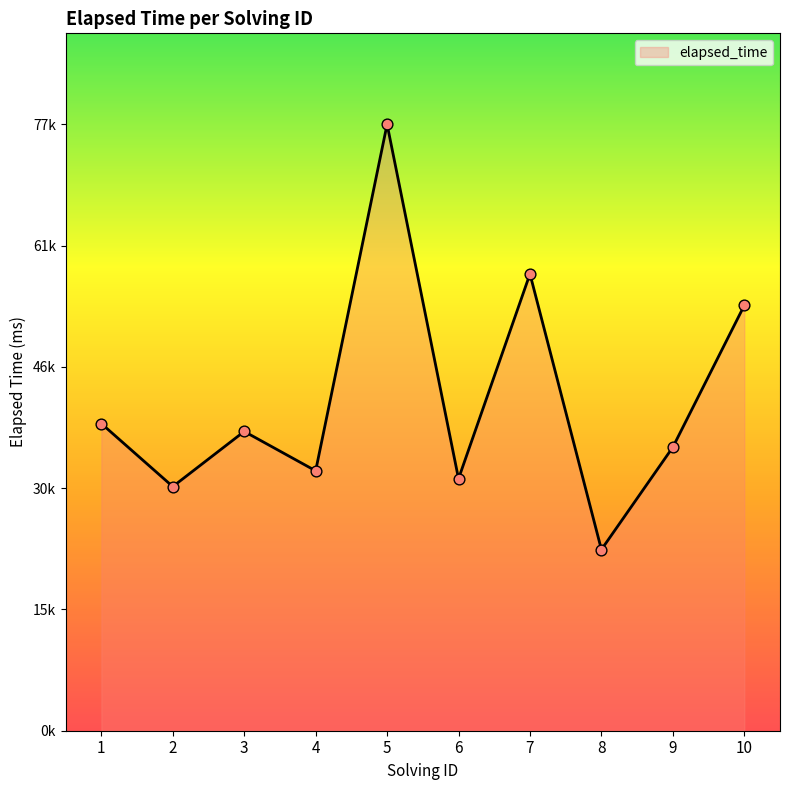

What is the ratio of the value at 5 to the value at 6?

2.4